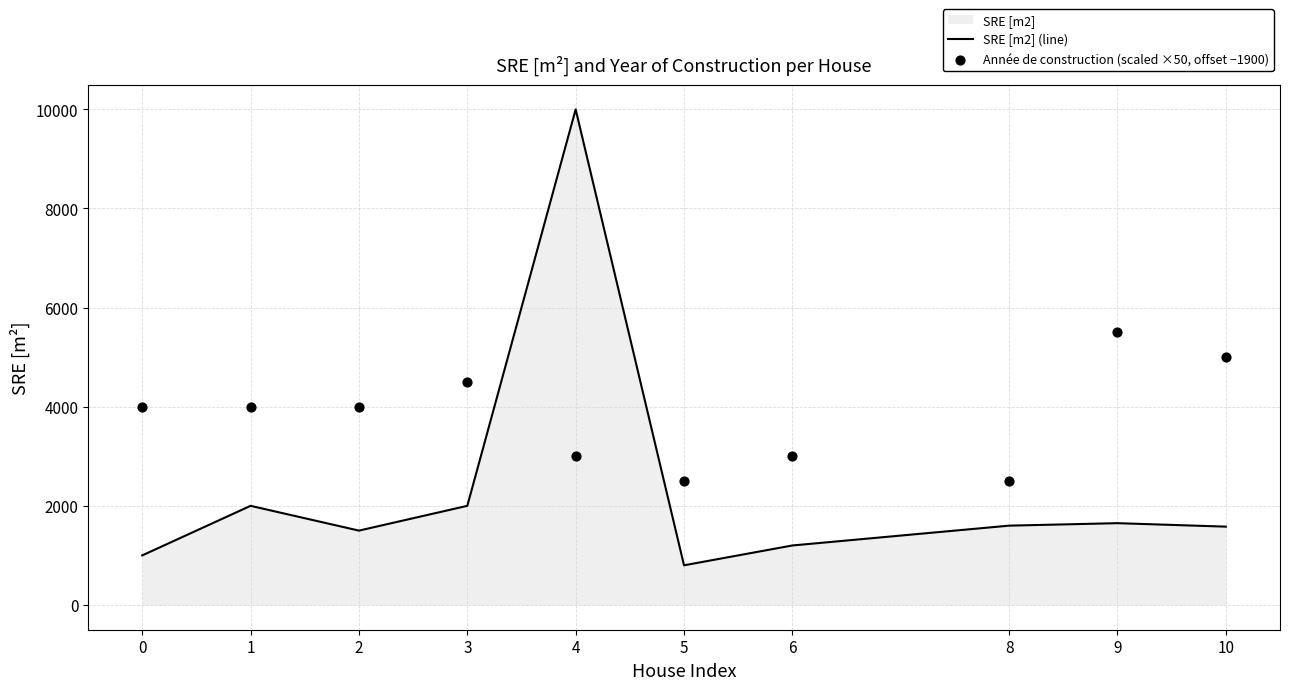

At how many categories does at least one series exceed 5223?

2